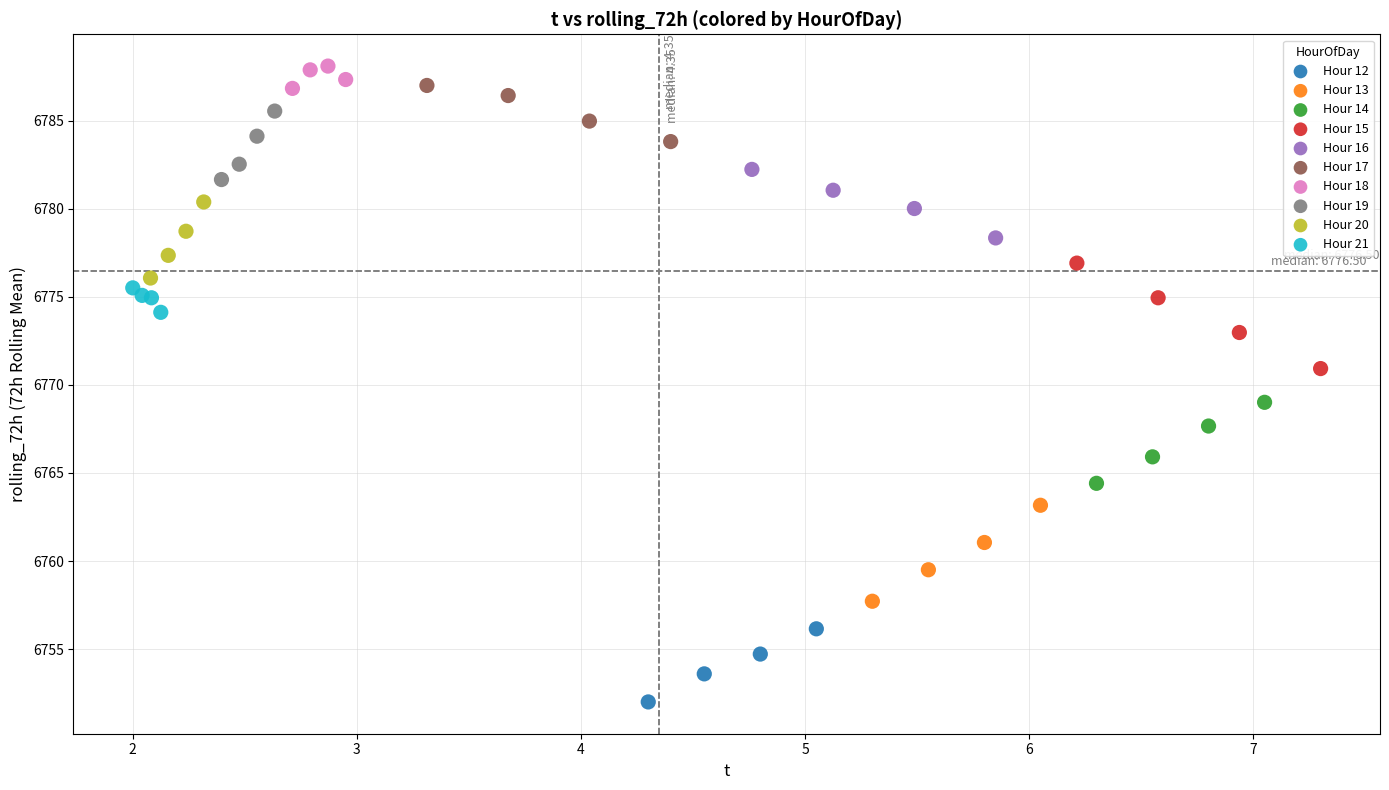

Which series reaches the minimum Y coordinate?

Hour 12